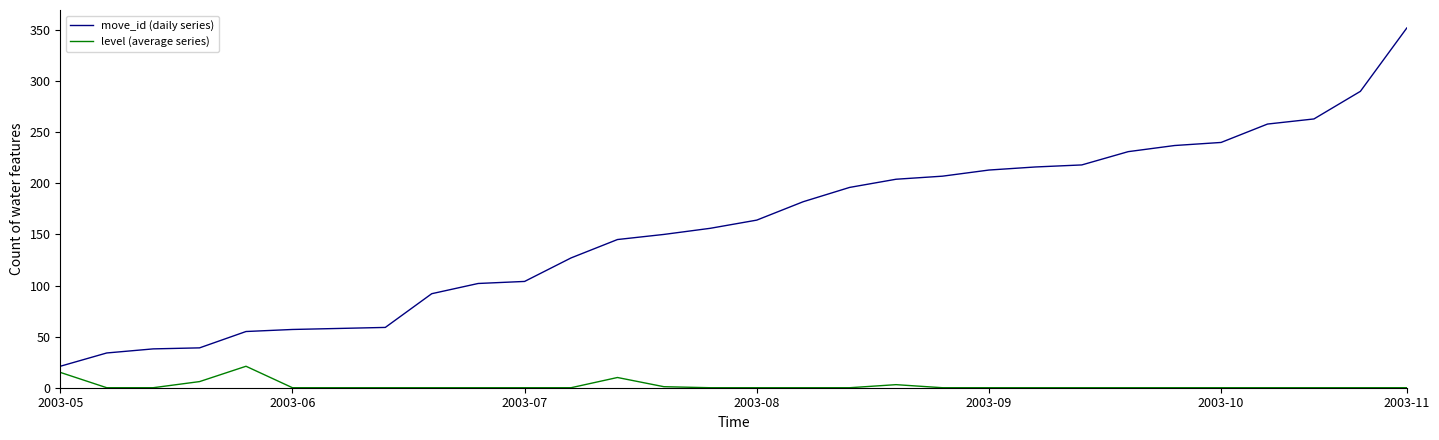

What is the difference between the maximum and minimum values in the move_id (daily series) series?

331